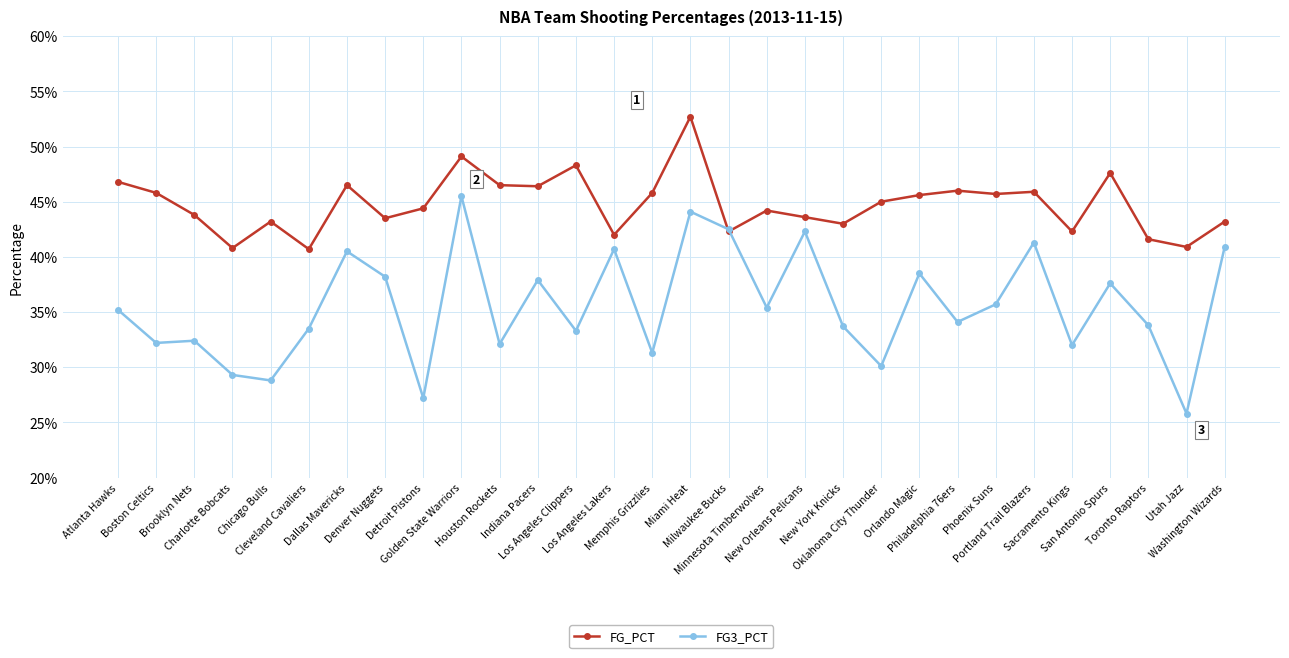

Reading right to left, extract all data points from this chart.

FG_PCT: Washington Wizards=0.4	Utah Jazz=0.4	Toronto Raptors=0.4	San Antonio Spurs=0.5	Sacramento Kings=0.4	Portland Trail Blazers=0.5	Phoenix Suns=0.5	Philadelphia 76ers=0.5	Orlando Magic=0.5	Oklahoma City Thunder=0.5	New York Knicks=0.4	New Orleans Pelicans=0.4	Minnesota Timberwolves=0.4	Milwaukee Bucks=0.4	Miami Heat=0.5	Memphis Grizzlies=0.5	Los Angeles Lakers=0.4	Los Angeles Clippers=0.5	Indiana Pacers=0.5	Houston Rockets=0.5	Golden State Warriors=0.5	Detroit Pistons=0.4	Denver Nuggets=0.4	Dallas Mavericks=0.5	Cleveland Cavaliers=0.4	Chicago Bulls=0.4	Charlotte Bobcats=0.4	Brooklyn Nets=0.4	Boston Celtics=0.5	Atlanta Hawks=0.5
FG3_PCT: Washington Wizards=0.4	Utah Jazz=0.3	Toronto Raptors=0.3	San Antonio Spurs=0.4	Sacramento Kings=0.3	Portland Trail Blazers=0.4	Phoenix Suns=0.4	Philadelphia 76ers=0.3	Orlando Magic=0.4	Oklahoma City Thunder=0.3	New York Knicks=0.3	New Orleans Pelicans=0.4	Minnesota Timberwolves=0.4	Milwaukee Bucks=0.4	Miami Heat=0.4	Memphis Grizzlies=0.3	Los Angeles Lakers=0.4	Los Angeles Clippers=0.3	Indiana Pacers=0.4	Houston Rockets=0.3	Golden State Warriors=0.5	Detroit Pistons=0.3	Denver Nuggets=0.4	Dallas Mavericks=0.4	Cleveland Cavaliers=0.3	Chicago Bulls=0.3	Charlotte Bobcats=0.3	Brooklyn Nets=0.3	Boston Celtics=0.3	Atlanta Hawks=0.4